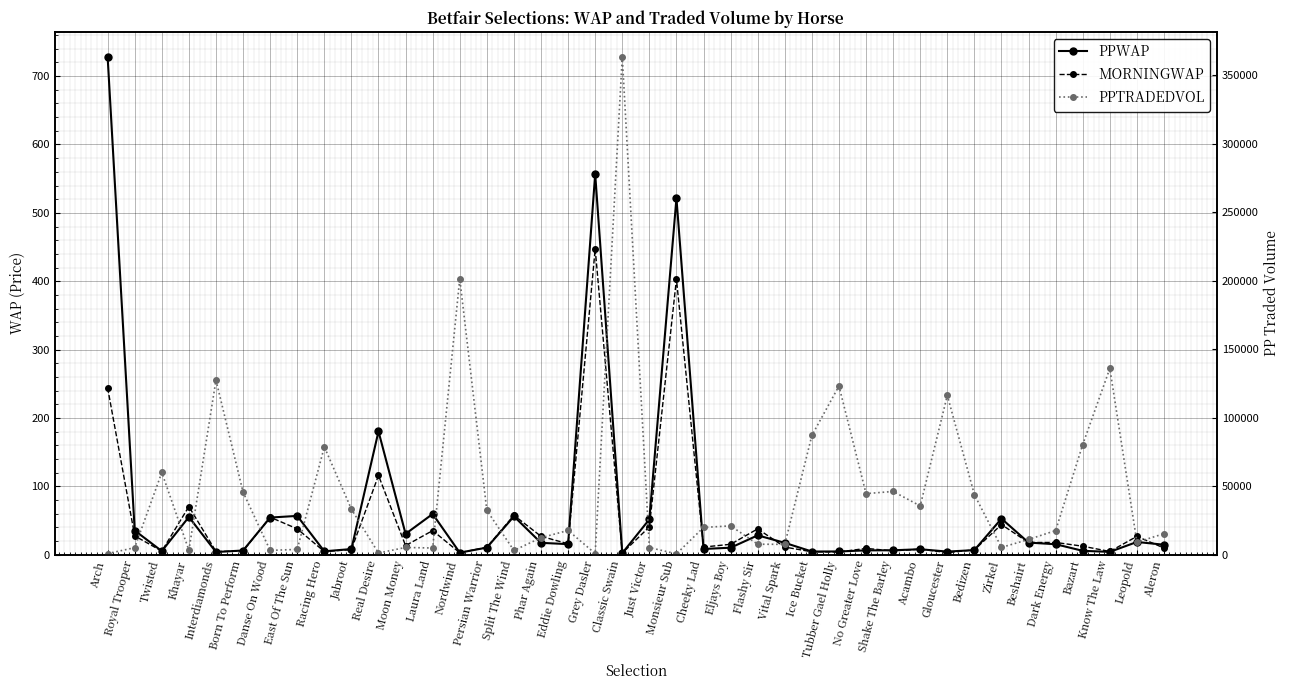

Between Born To Perform and Bedizen, which is larger?

Bedizen